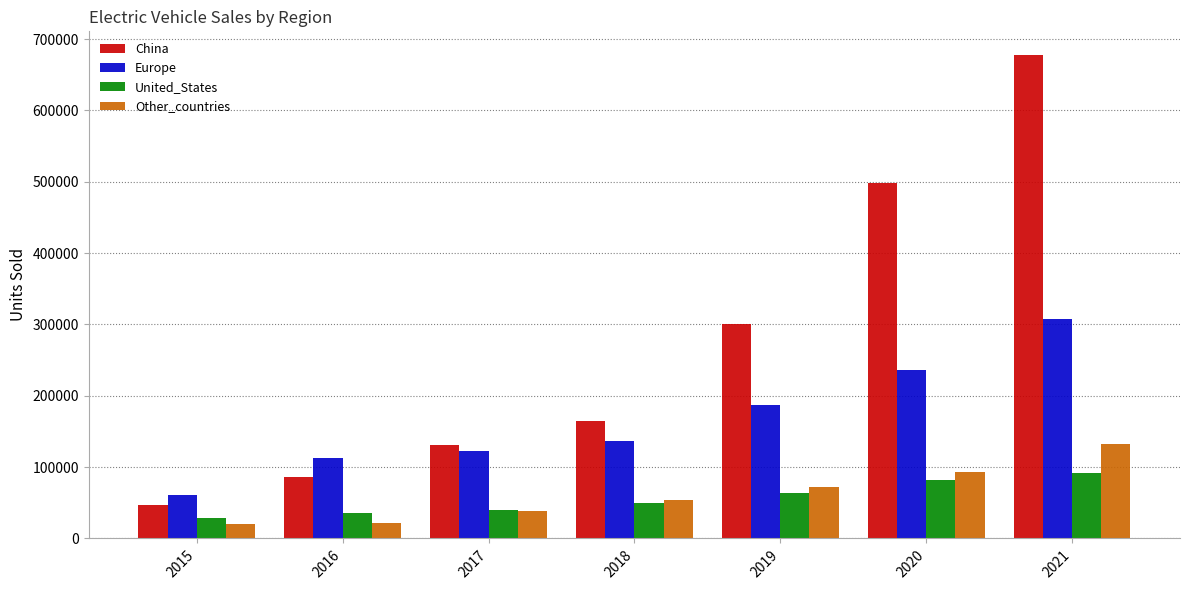

What is the maximum value for Europe?

307000